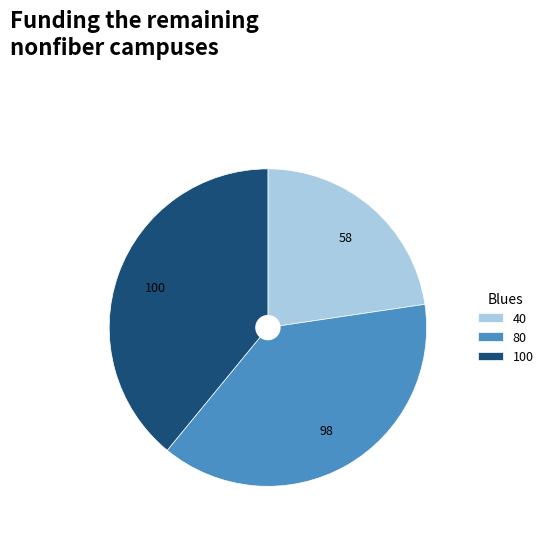

Which slice is the largest?

100